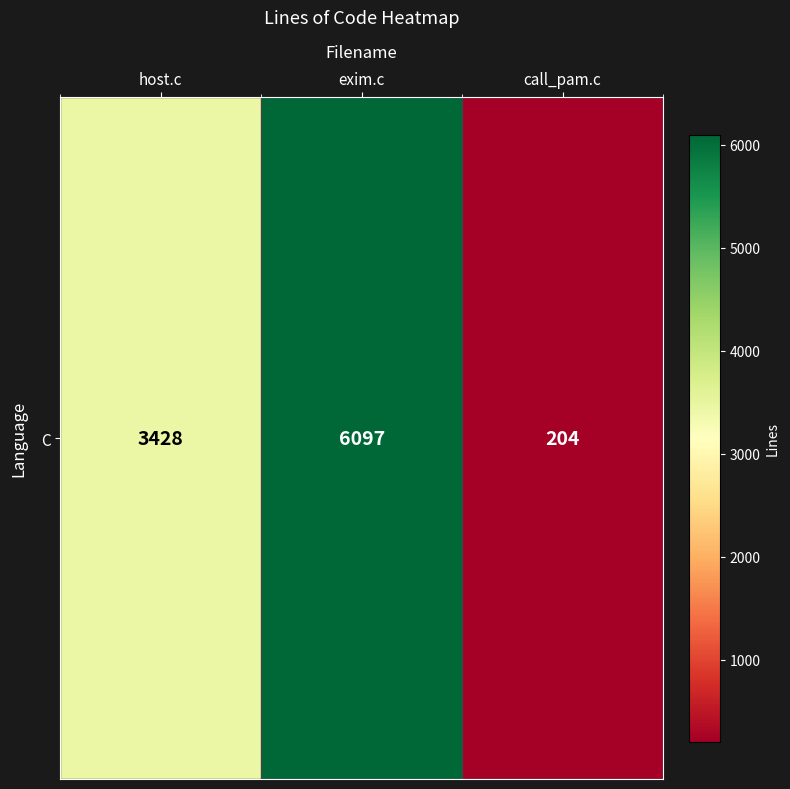

Which has a higher value, host.c or call_pam.c?

host.c